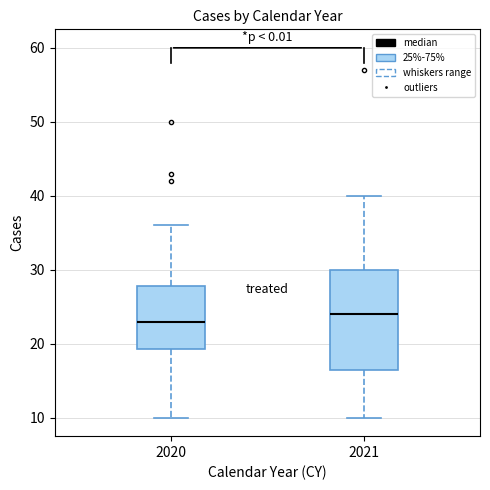

Reading left to right, read every box against the y-axis: the position of its median line, the range the box covers, and the ends of its whiskers. The values are not printed on the chart, so give them approximately, as read against the axis.

2020: median 23, box 19 to 28, whiskers 10 to 36
2021: median 24, box 17 to 30, whiskers 10 to 40